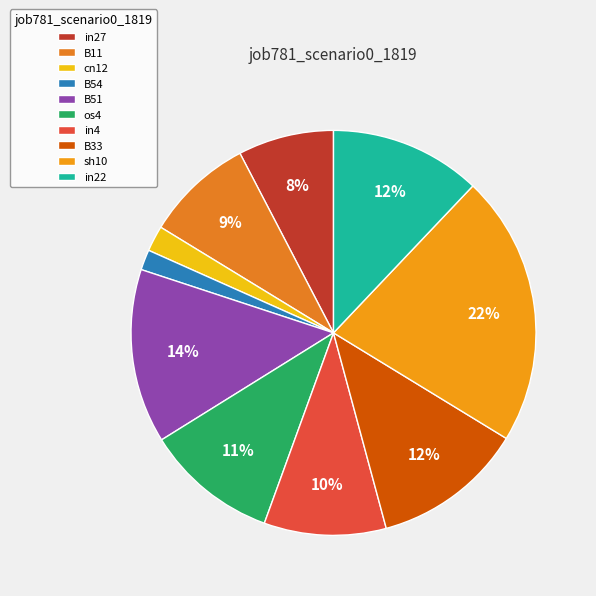

What is the smallest slice in the pie chart?

B54